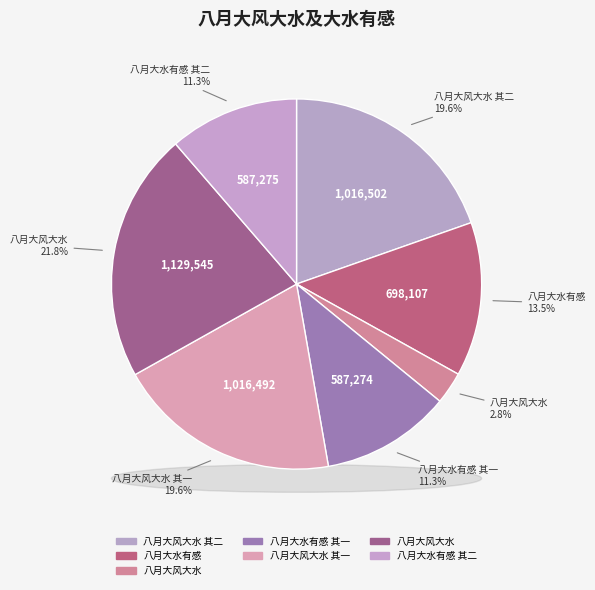

To the nearest percent, what is the average slice percentage?

14%